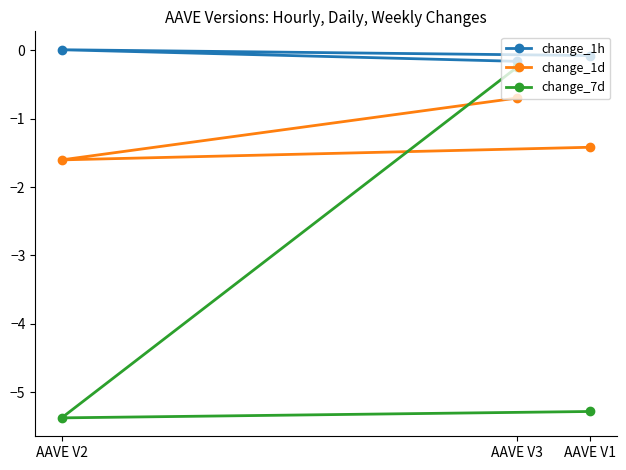

Which category has the highest value in the change_7d series?

AAVE V3